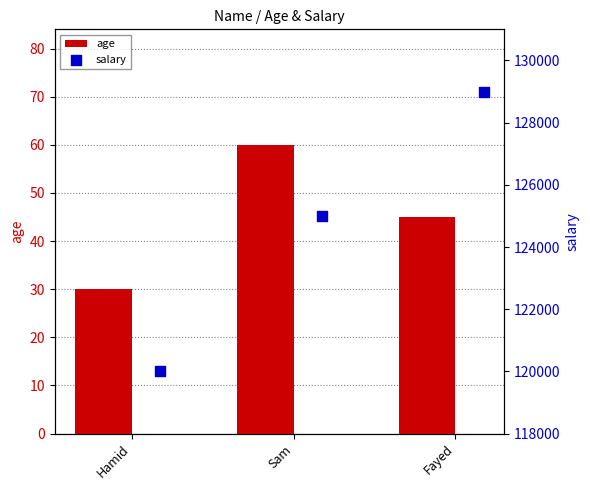

At how many categories does at least one series exceed 76714?

3